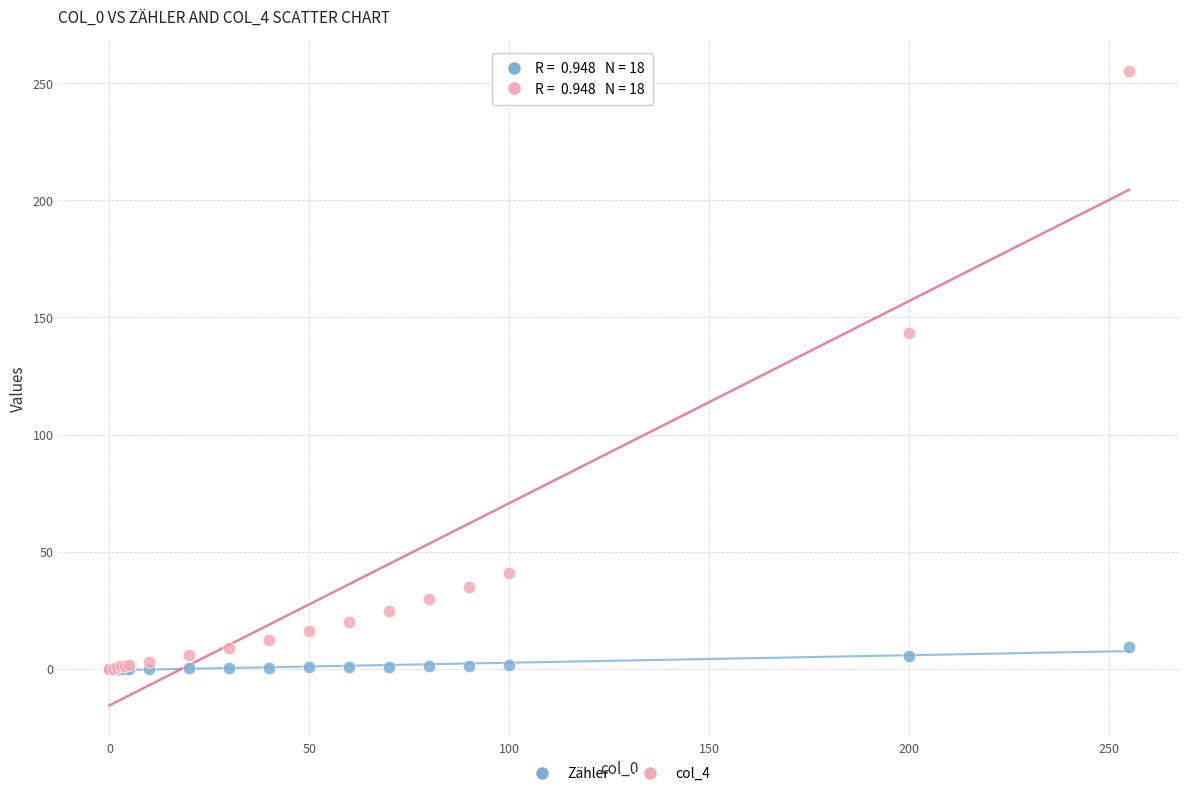

Across all series, what Y value is closest to 127?

143.2